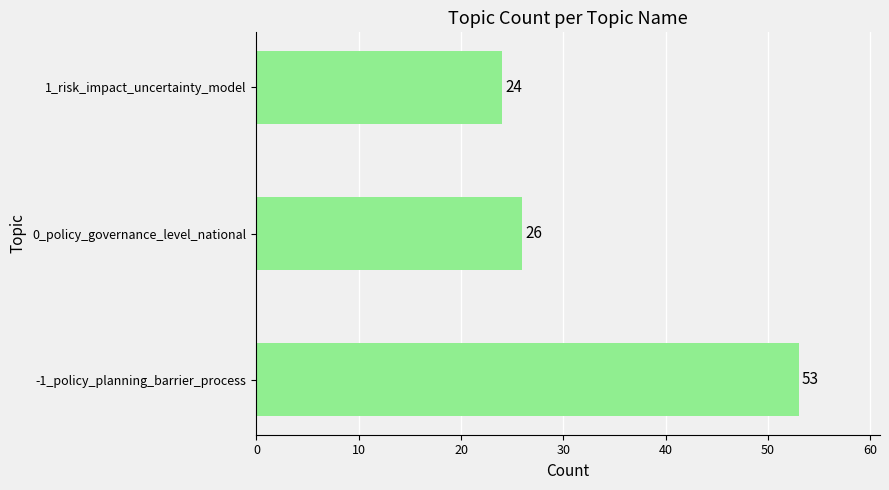

How many values are below 26?

1